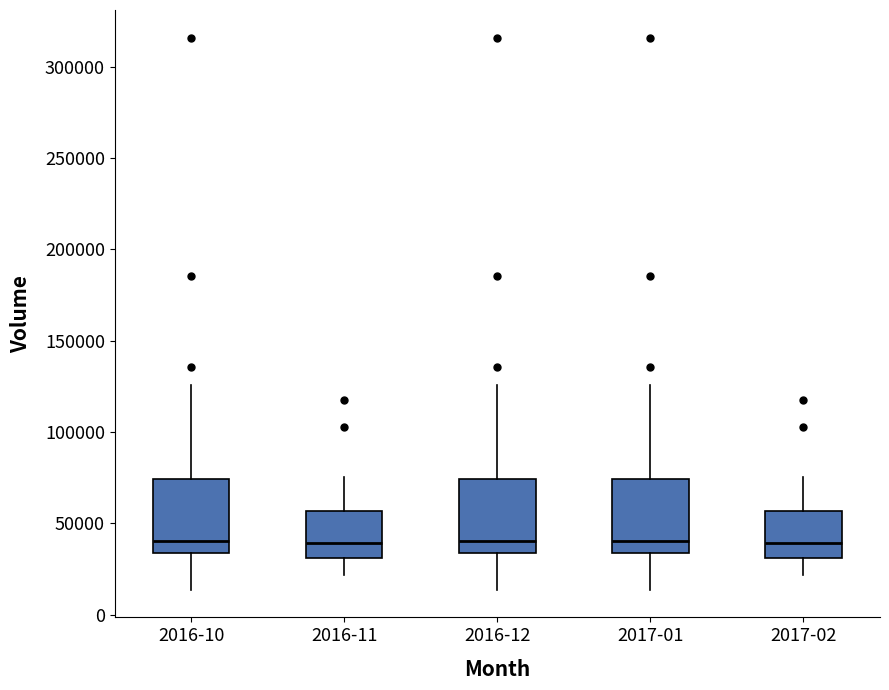

Reading left to right, read every box against the y-axis: the position of its median line, the range the box covers, and the ends of its whiskers. The values are not printed on the chart, so give them approximately, as read against the axis.

2016-10: median 40000, box 35000 to 75000, whiskers 15000 to 125000
2016-11: median 40000, box 30000 to 55000, whiskers 20000 to 75000
2016-12: median 40000, box 35000 to 75000, whiskers 15000 to 125000
2017-01: median 40000, box 35000 to 75000, whiskers 15000 to 125000
2017-02: median 40000, box 30000 to 55000, whiskers 20000 to 75000